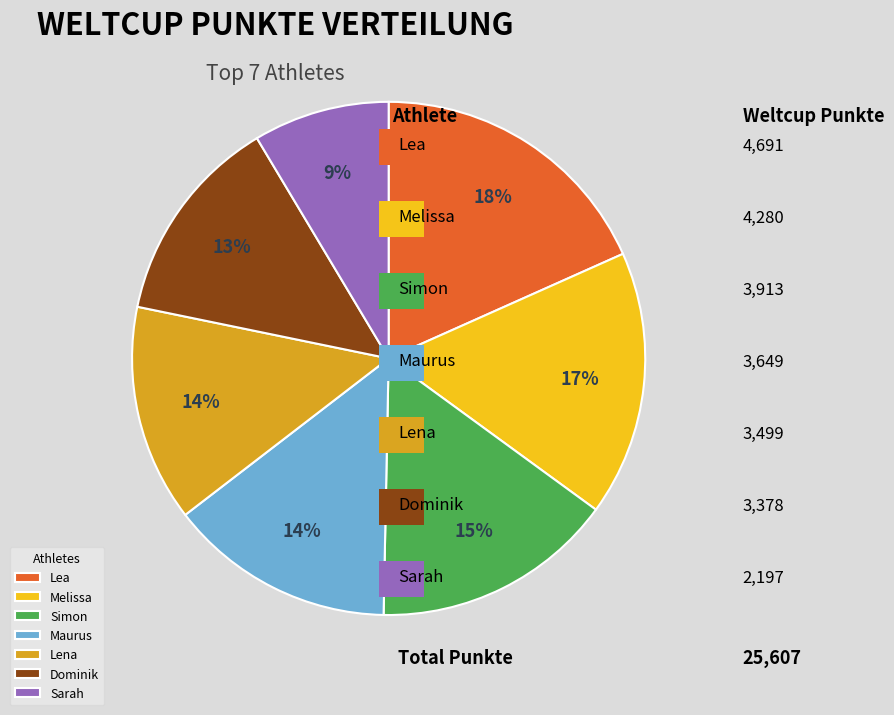

How many slices are in this pie chart?

7